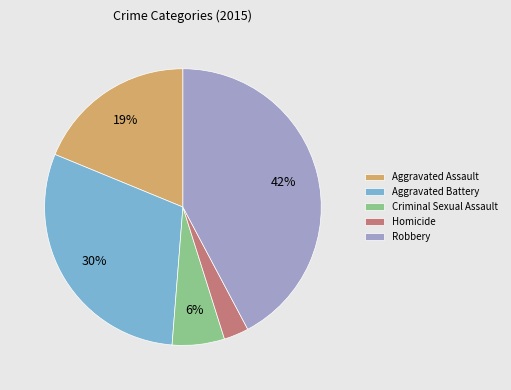

Is it true that Homicide is 3% of the pie?

True